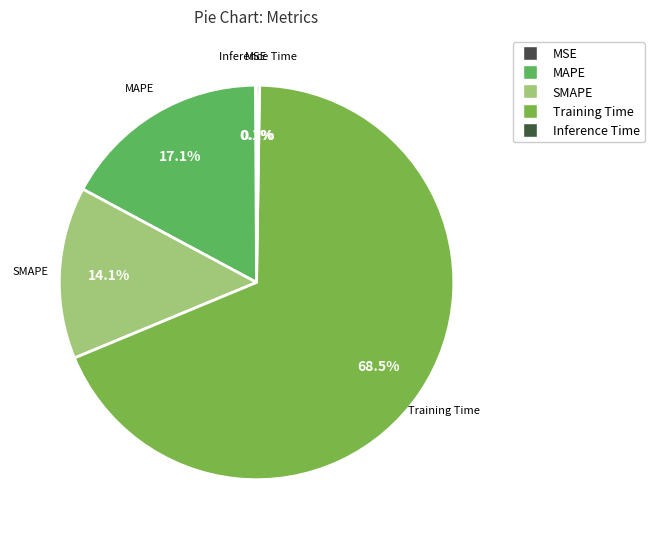

Does any single category account for the majority?

Yes